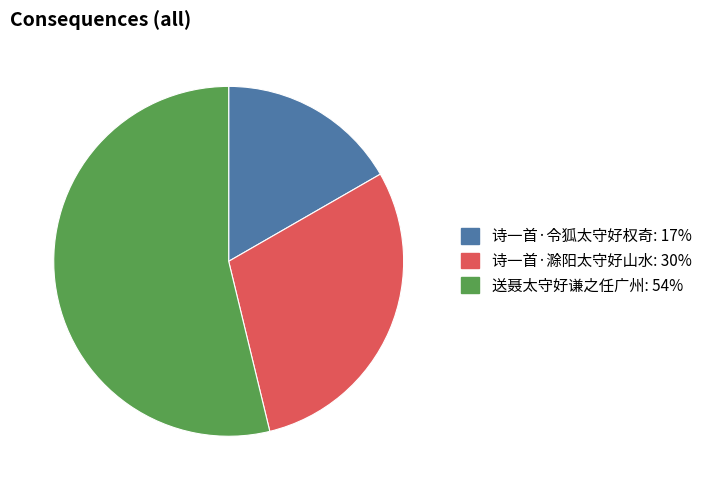

Which slice is the largest?

送聂太守好谦之任广州